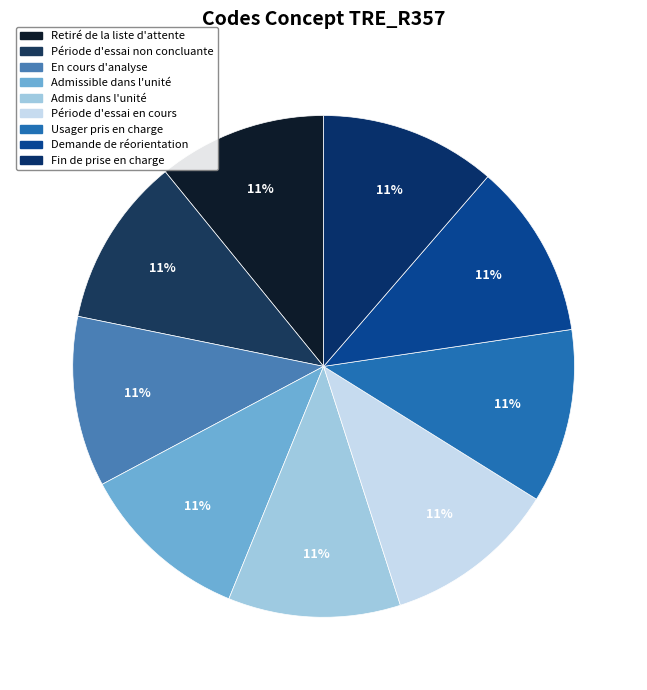

Combined, do Période d'essai non concluante and En cours d'analyse account for over 50%?

No